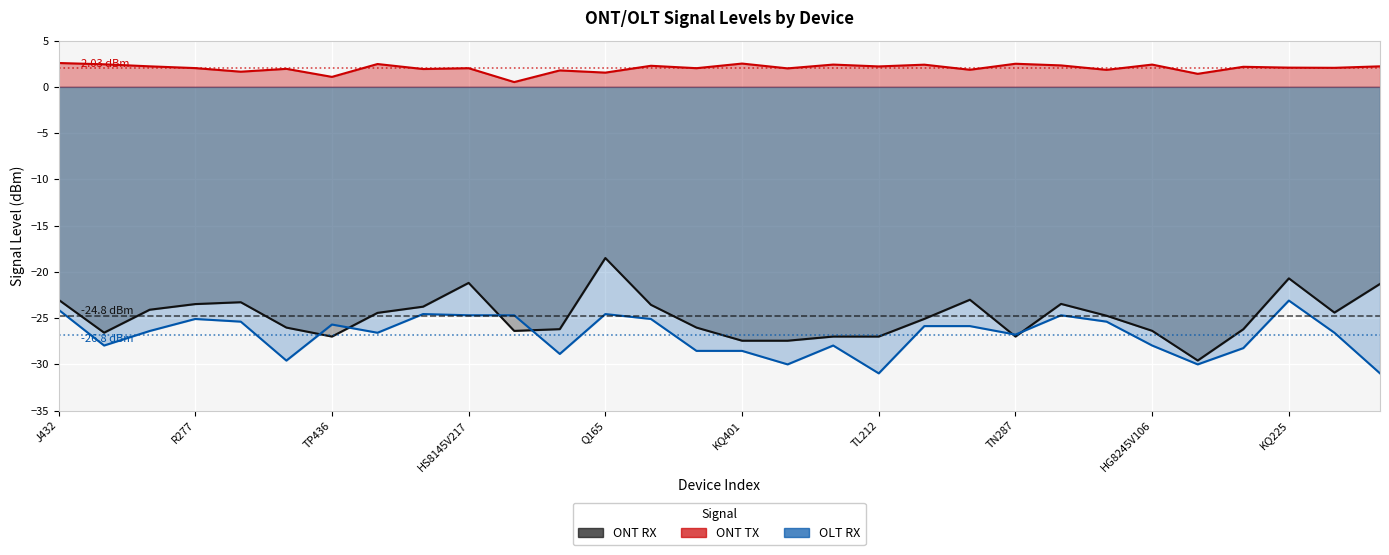

True or false: OLT RX has a value of -36.9 at H444.

False